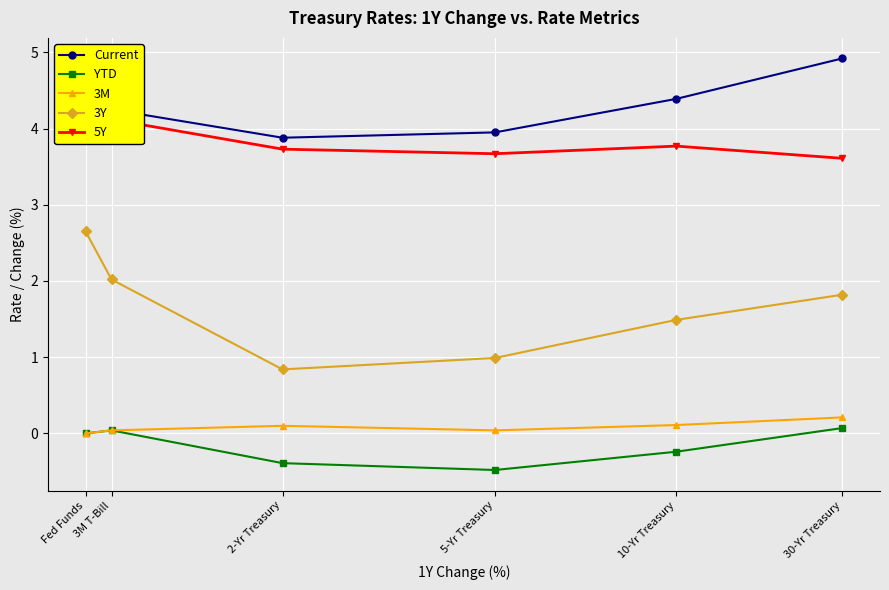

In 3Y, how many points are lower than both neighbors (excluding endpoints)?

1